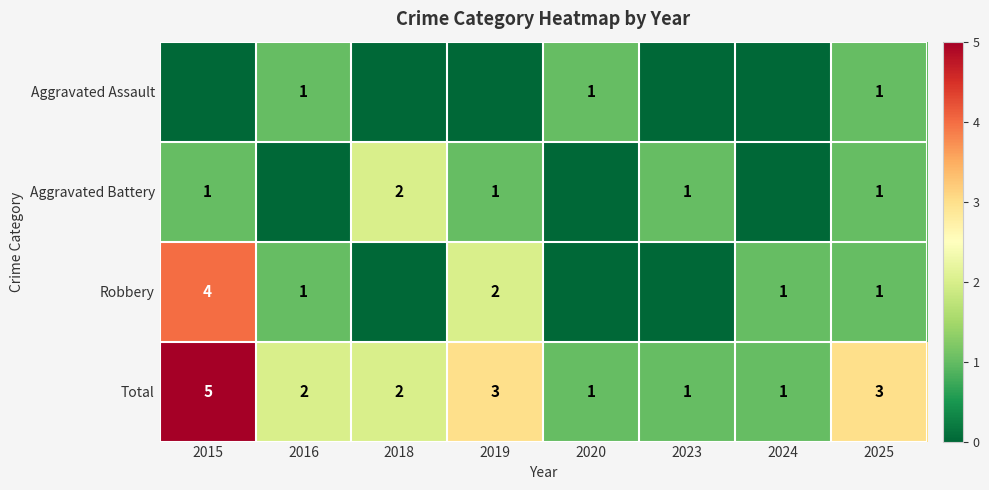

The Total series shows 2 at 2023. True or false?

False